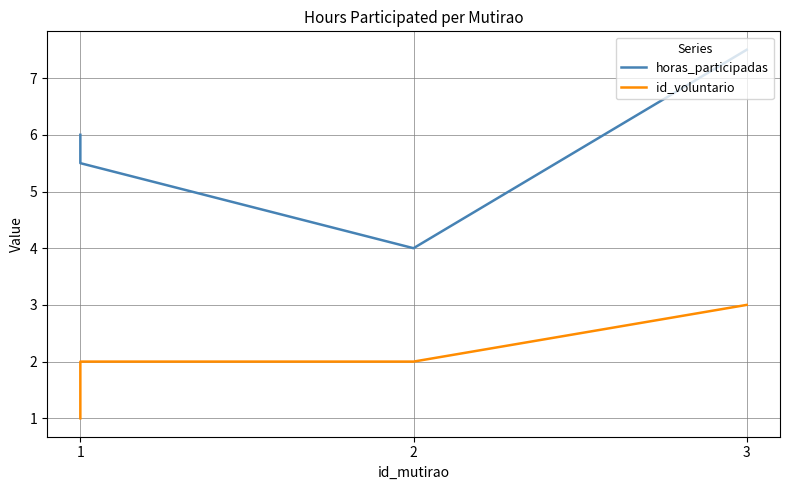

What is the difference between the maximum and second lowest values in the horas_participadas series?

2.0